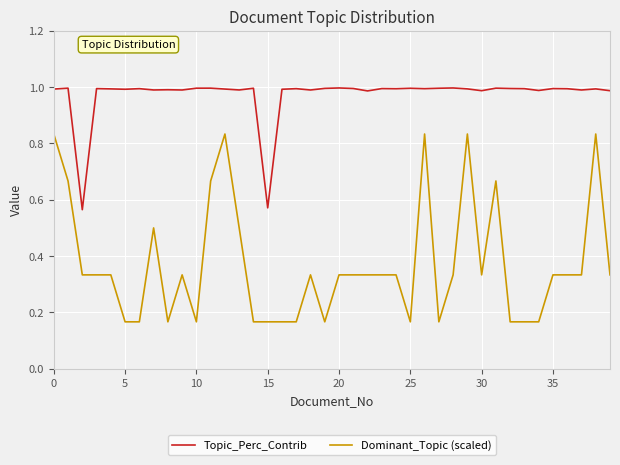

True or false: Dominant_Topic (scaled) and Topic_Perc_Contrib cross at least once.

False